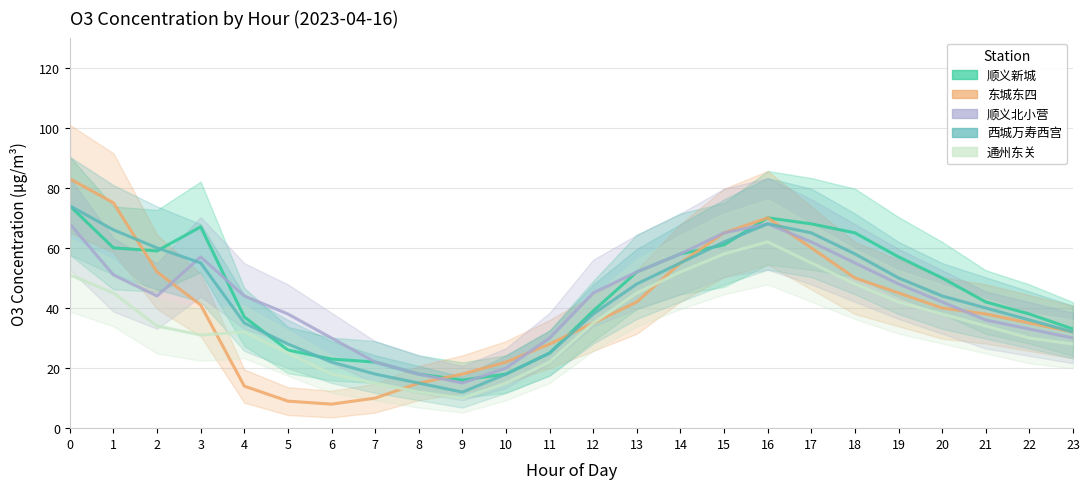

What is the minimum value shown in the chart?

8